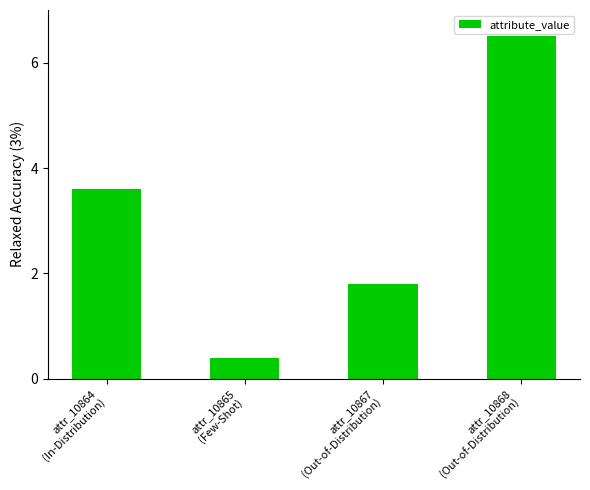

The value at attr_10868
(Out-of-Distribution) is 6.5. True or false?

True